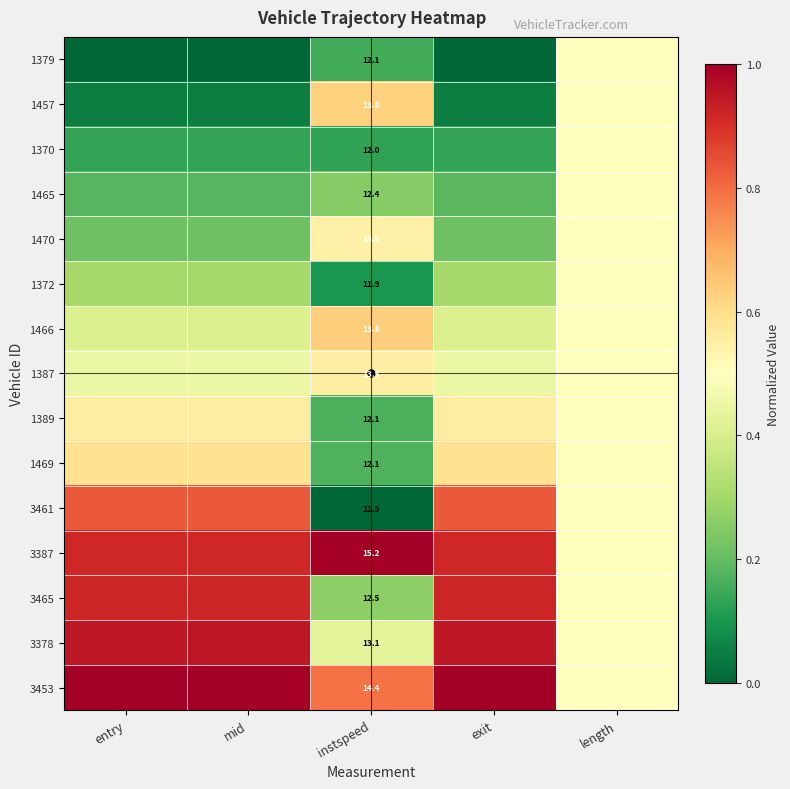

How many series are shown in this chart?

15